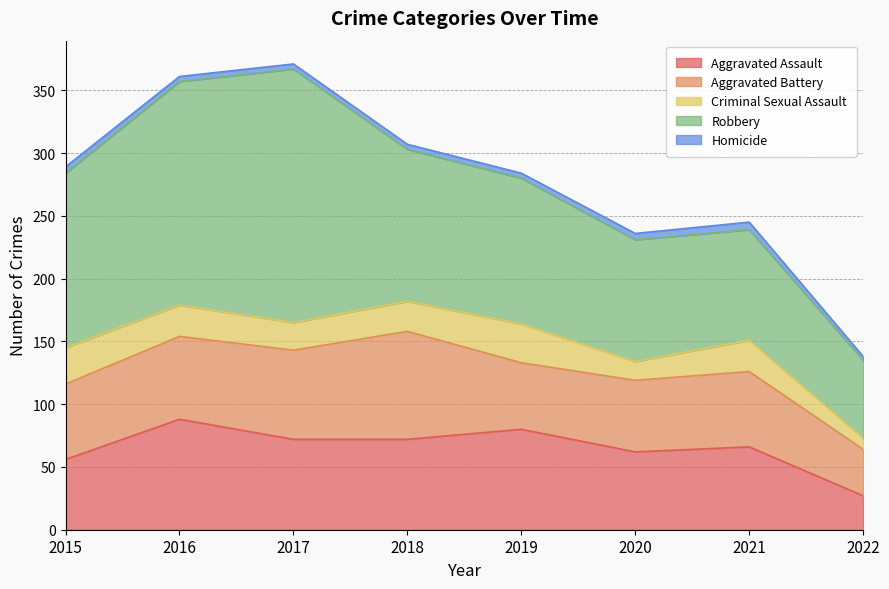

At 2018, list the series in order from smallest to largest.

Homicide, Criminal Sexual Assault, Aggravated Assault, Aggravated Battery, Robbery